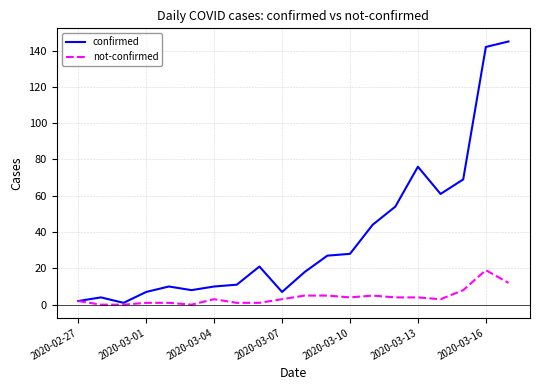

Which series has the widest spread of values?

confirmed